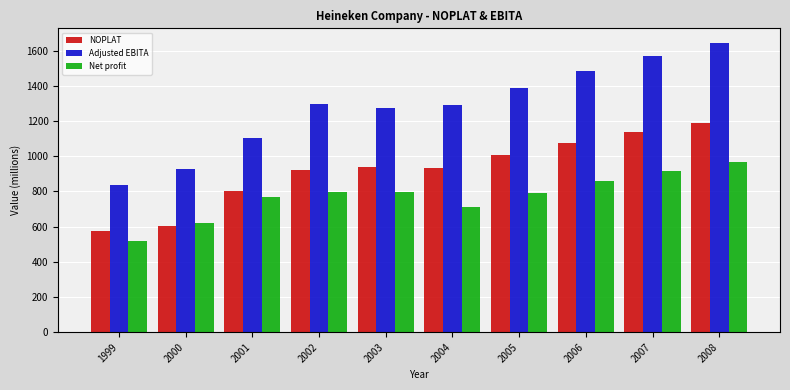

Is the value of Adjusted EBITA at 2004 greater than the value of Net profit at 2005?

Yes